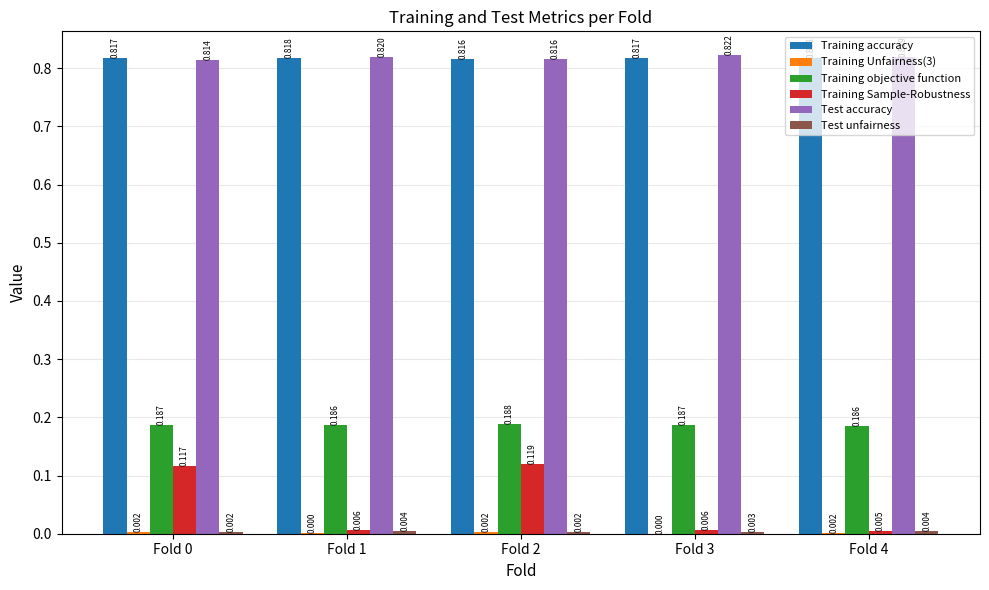

At which category is the sum across all series the highest?

Fold 2